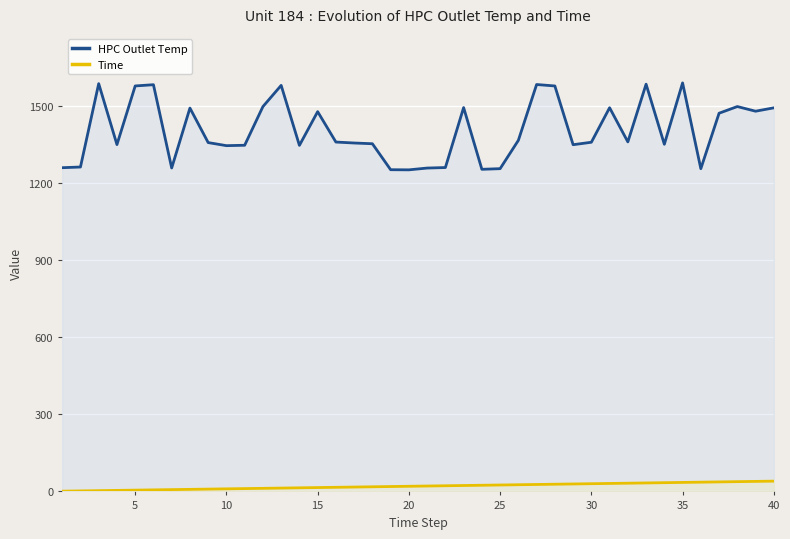

Does the chart display data point markers on the line(s)?

No